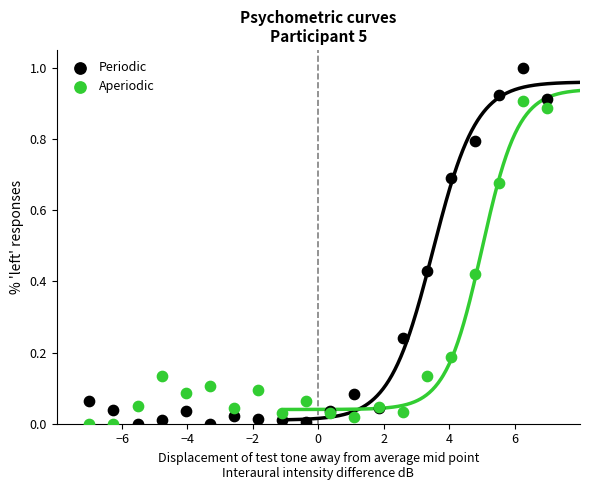

Which series has the widest spread of Y values?

Periodic